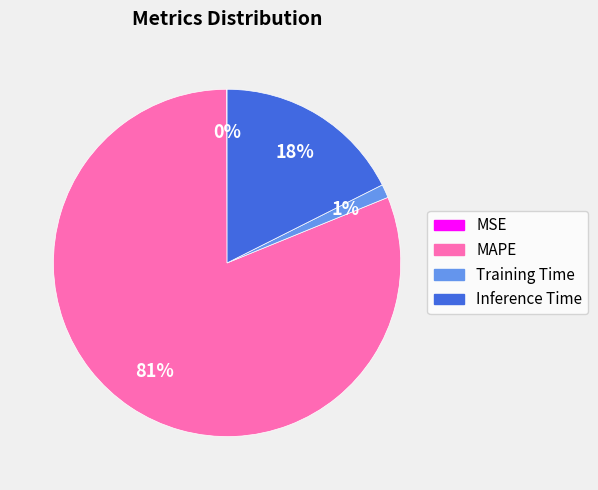

To the nearest percent, what is the difference between the largest and smallest slice percentages?

81%